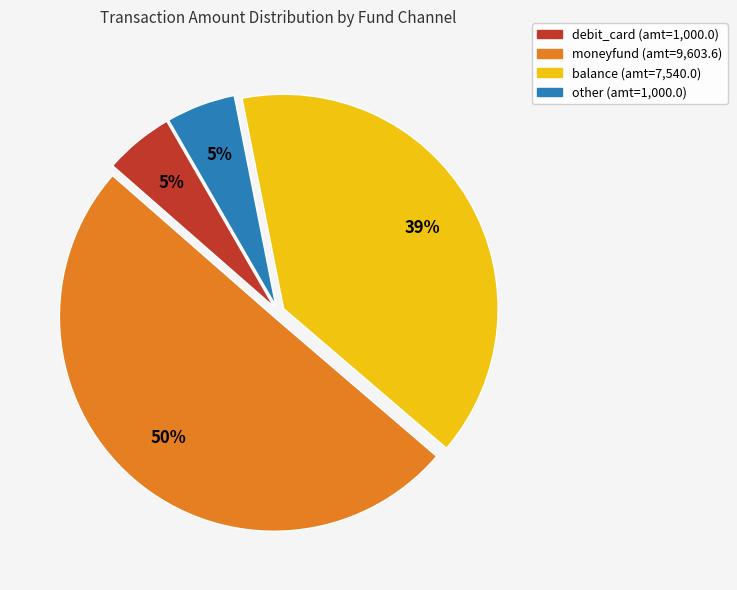

To the nearest percent, what is the average slice percentage?

25%